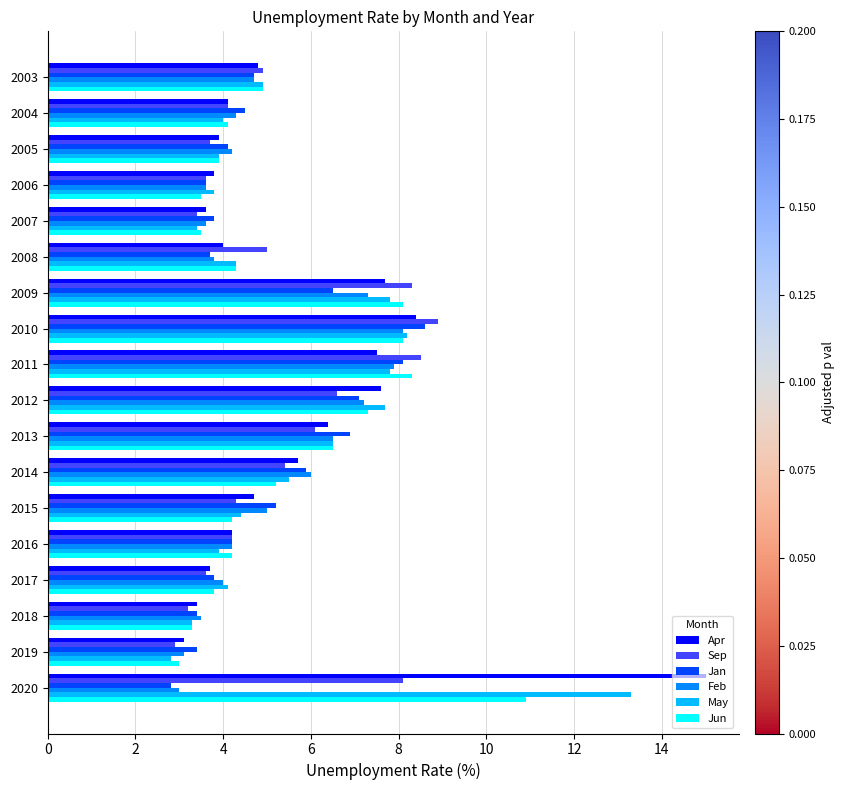

At which category is the sum across all series the highest?

2020